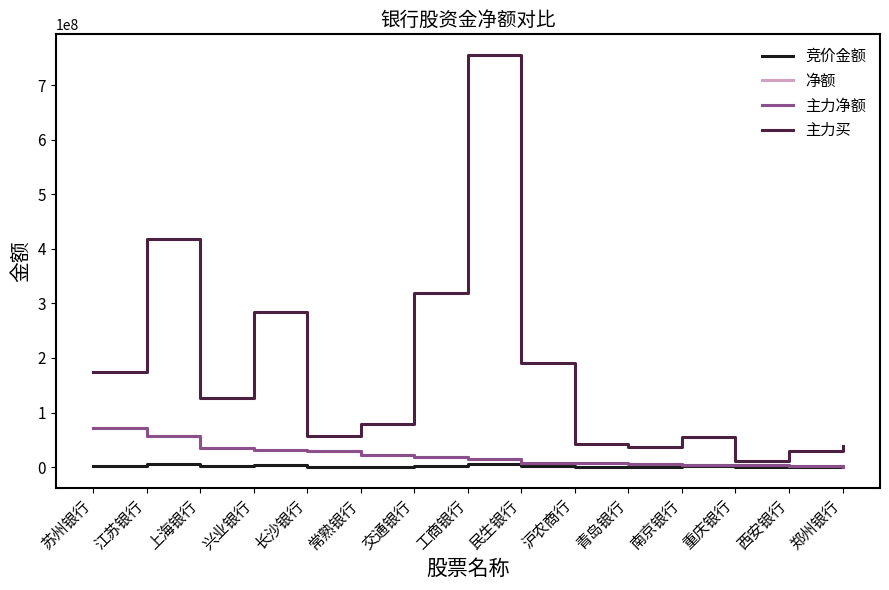

Is this an area chart (filled region under the line)?

No